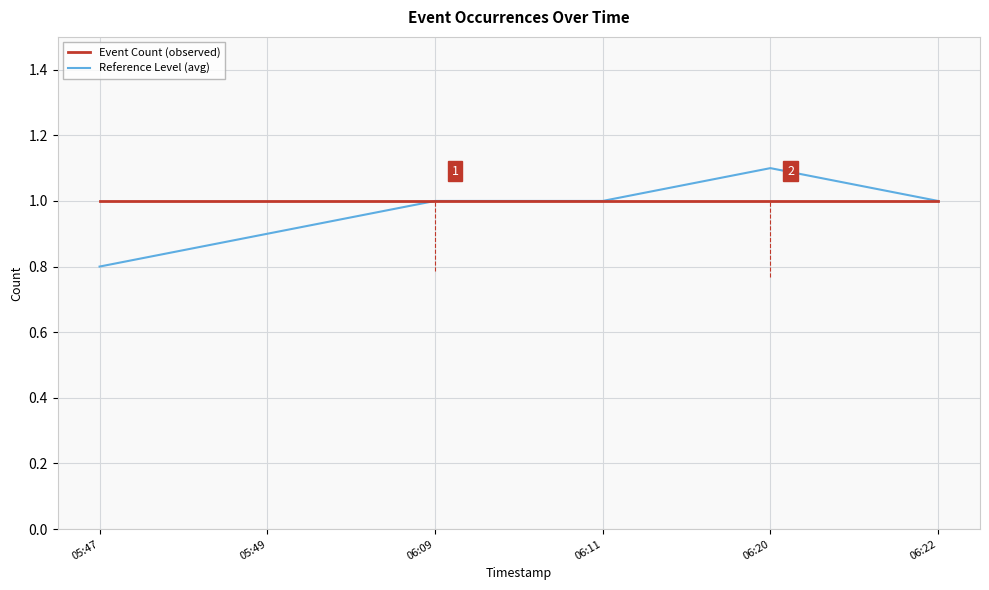

What is the highest value of the Event Count (observed) series?

1.0